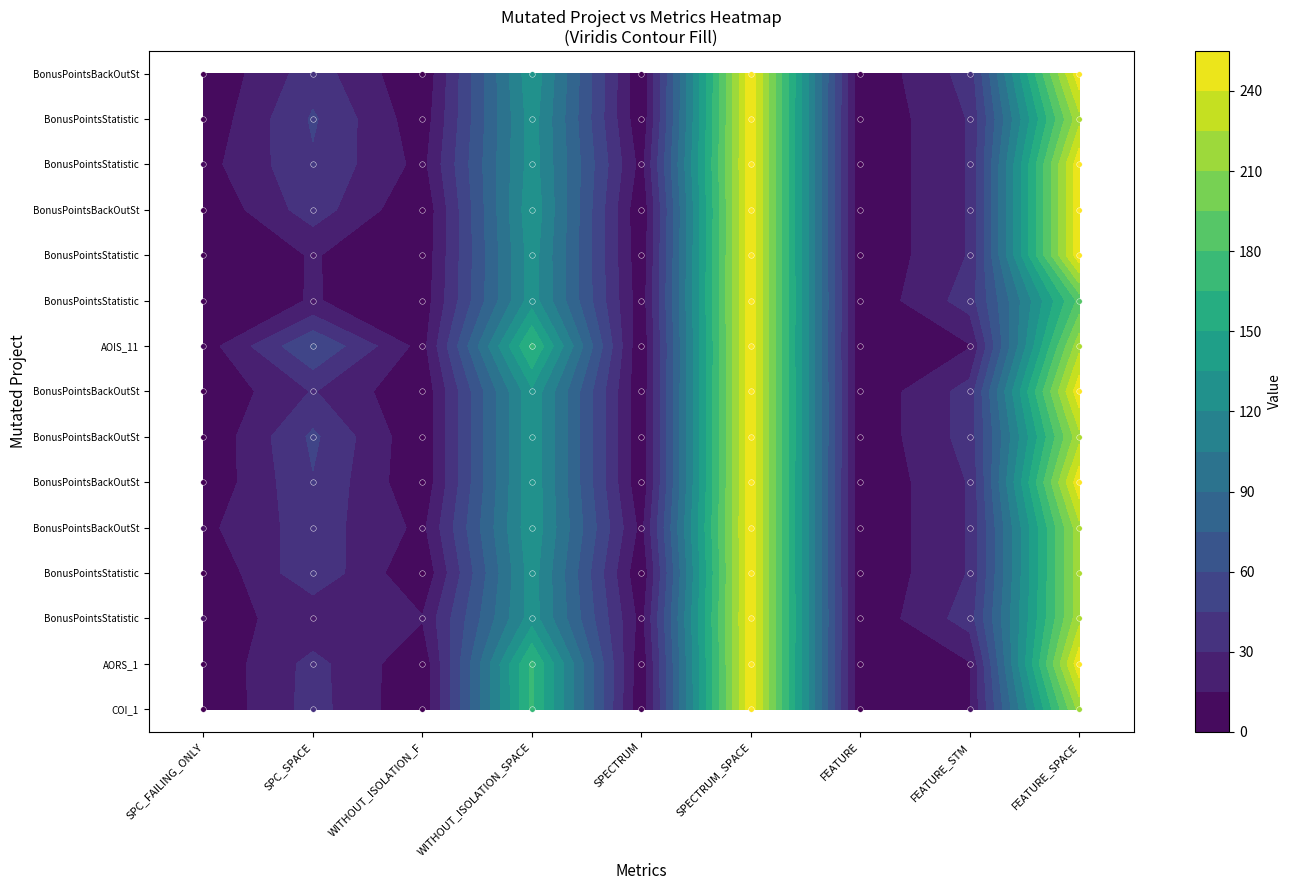

Which label corresponds to the largest value in the chart?

SPECTRUM_SPACE